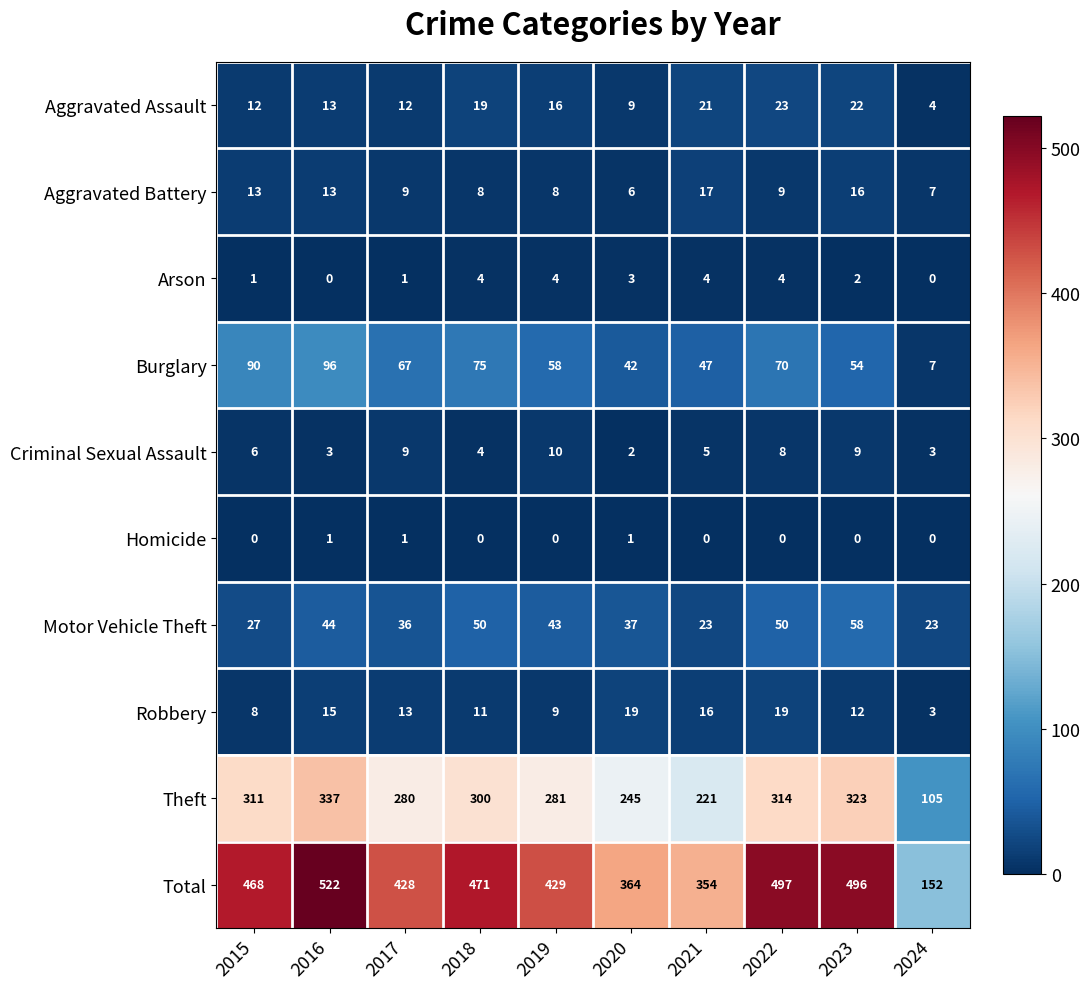

At 2019, list the series in order from largest to smallest.

Total, Theft, Burglary, Motor Vehicle Theft, Aggravated Assault, Criminal Sexual Assault, Robbery, Aggravated Battery, Arson, Homicide